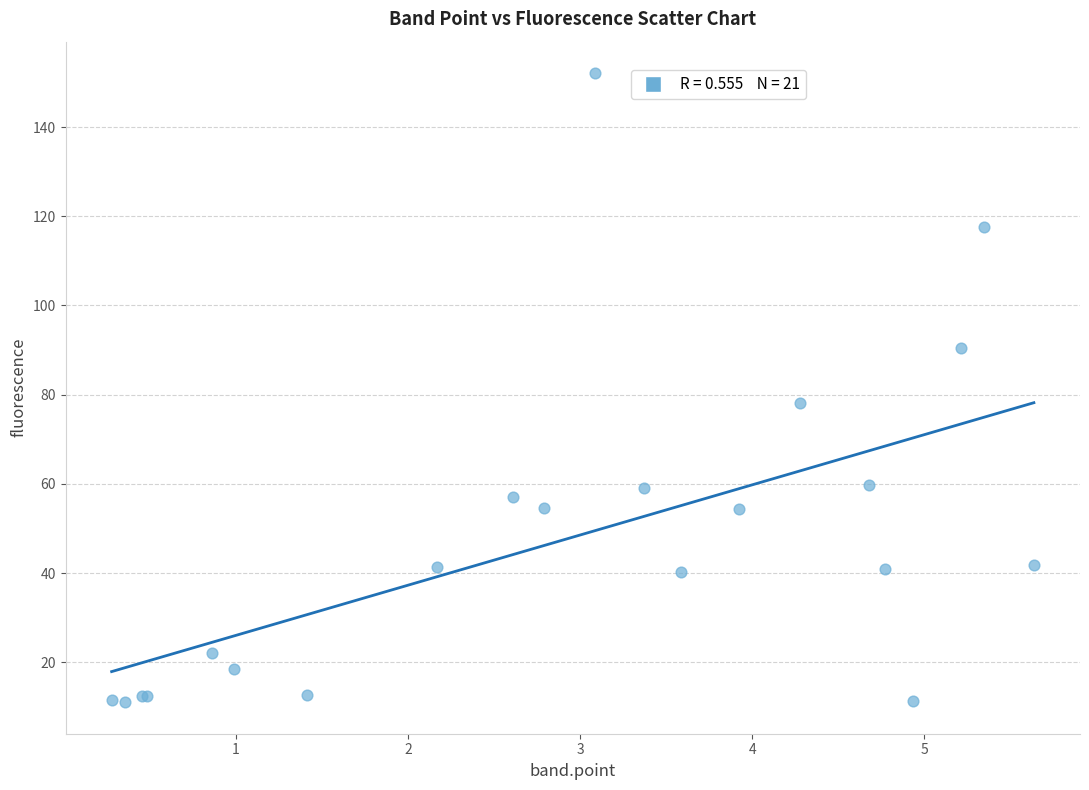

What Y value in the scatter plot is closest to 81?

78.2